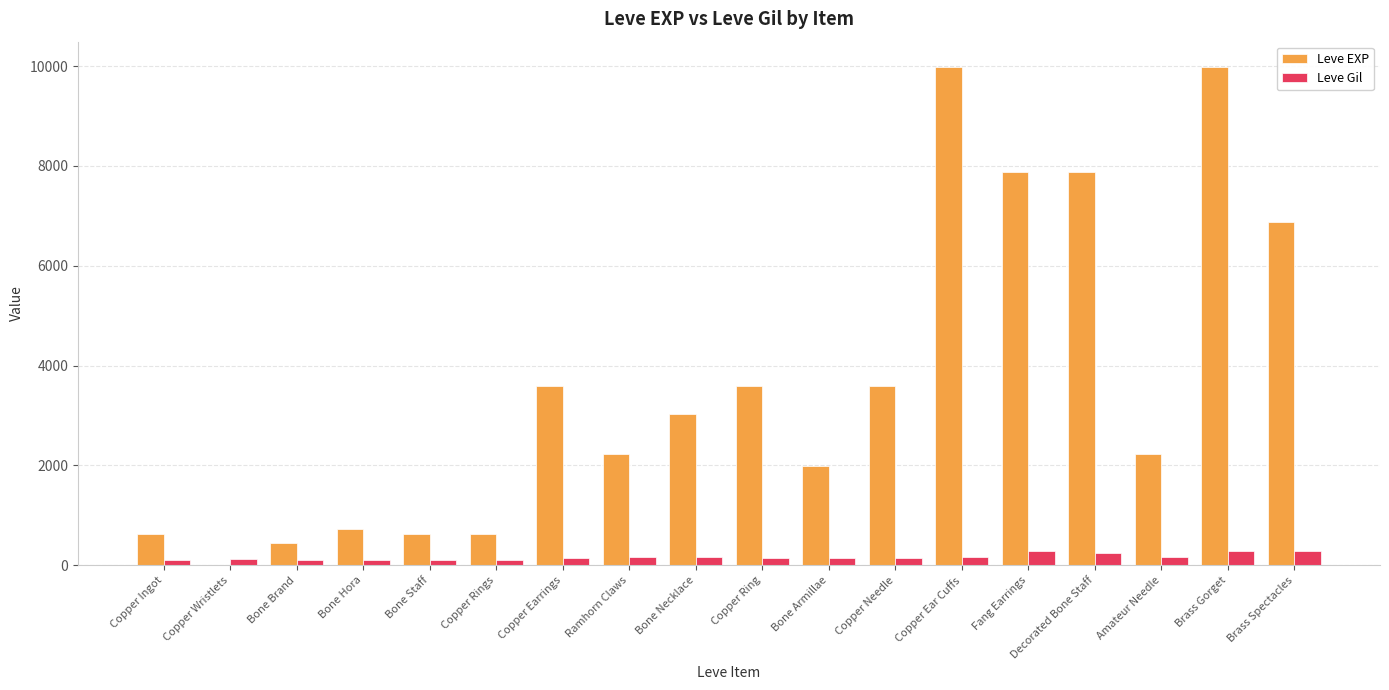

True or false: Leve EXP has a value of 9990 at Brass Gorget.

True